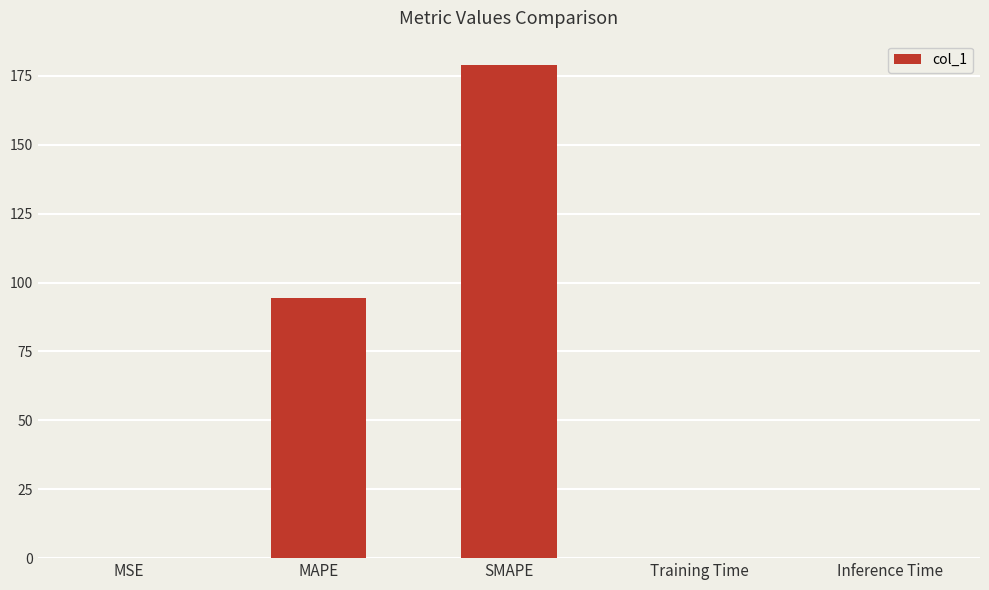

Where is the data nearest to the value 89?

MAPE